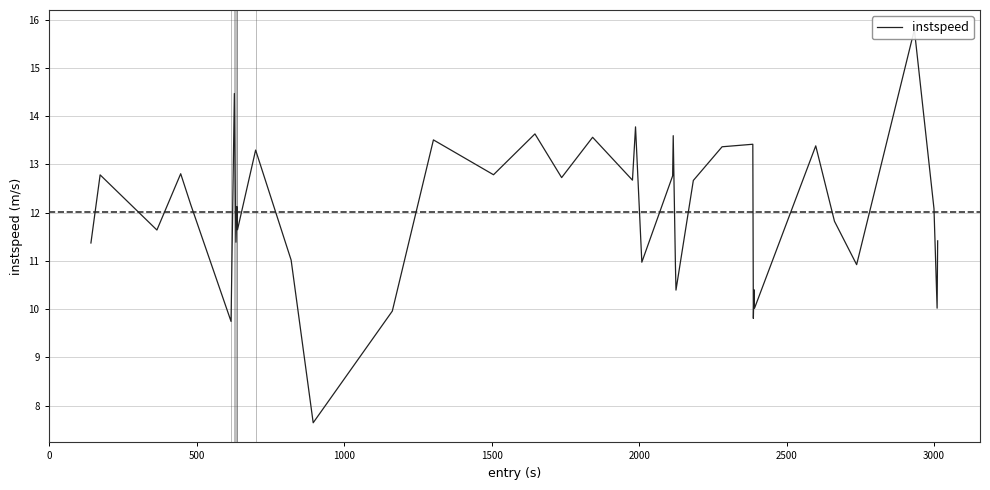

How many points are lower than both their immediate neighbors (excluding endpoints)?

14